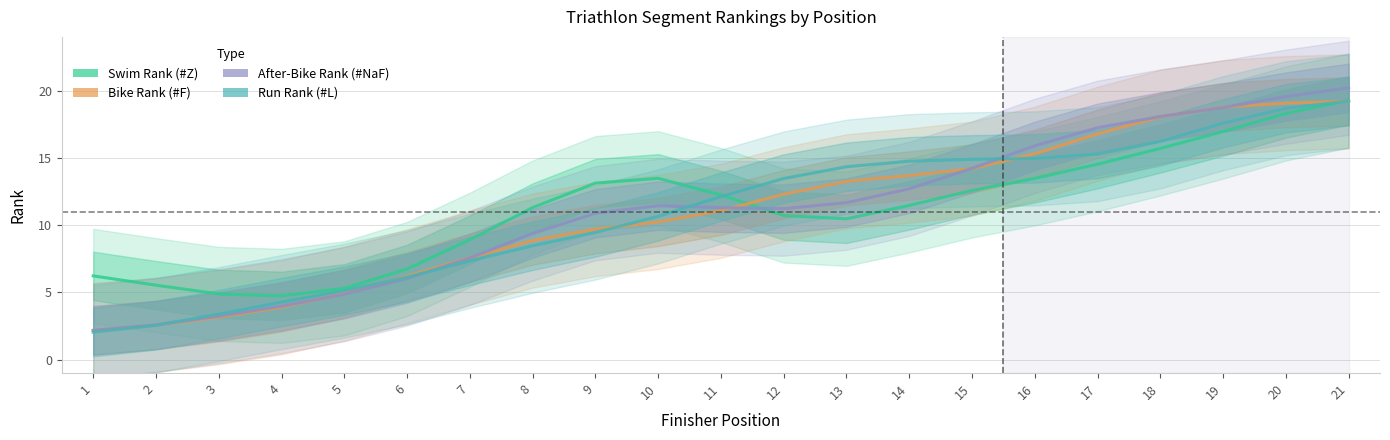

How many times do #L and #Z cross each other?

2